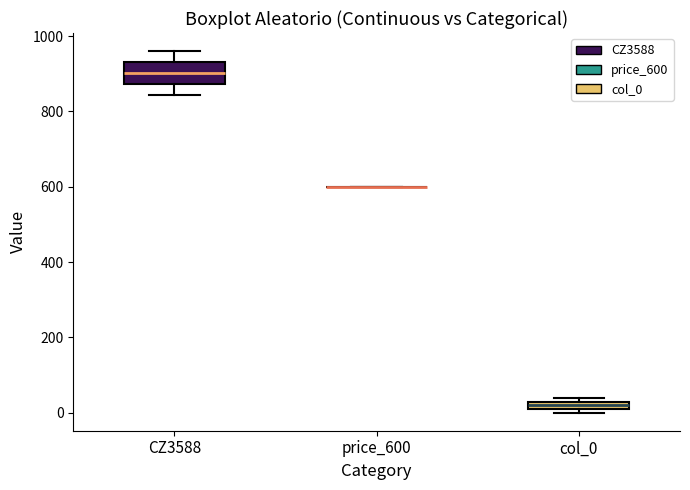

Where does the upper whisker of the box for CZ3588 end on the y-axis? The values are not printed on the chart, so give them approximately, as read against the axis.

960